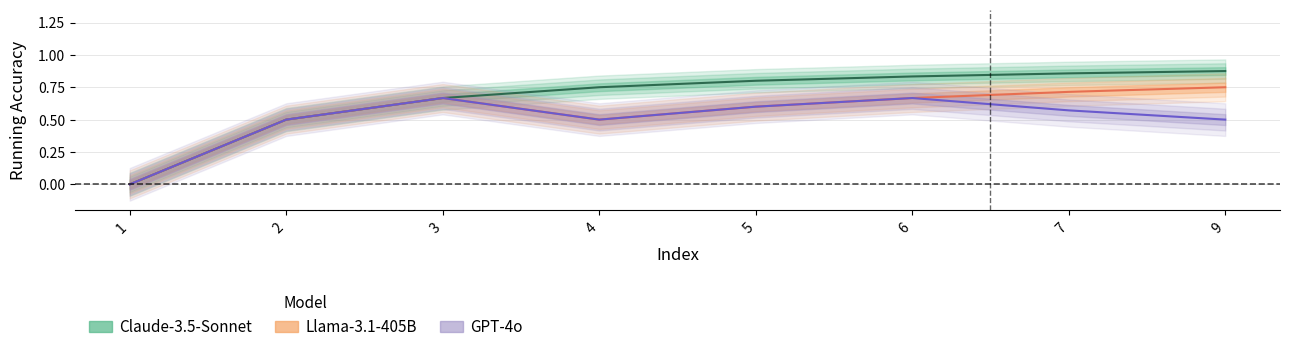

True or false: Llama-3.1-405B and Claude-3.5-Sonnet intersect in this chart.

False